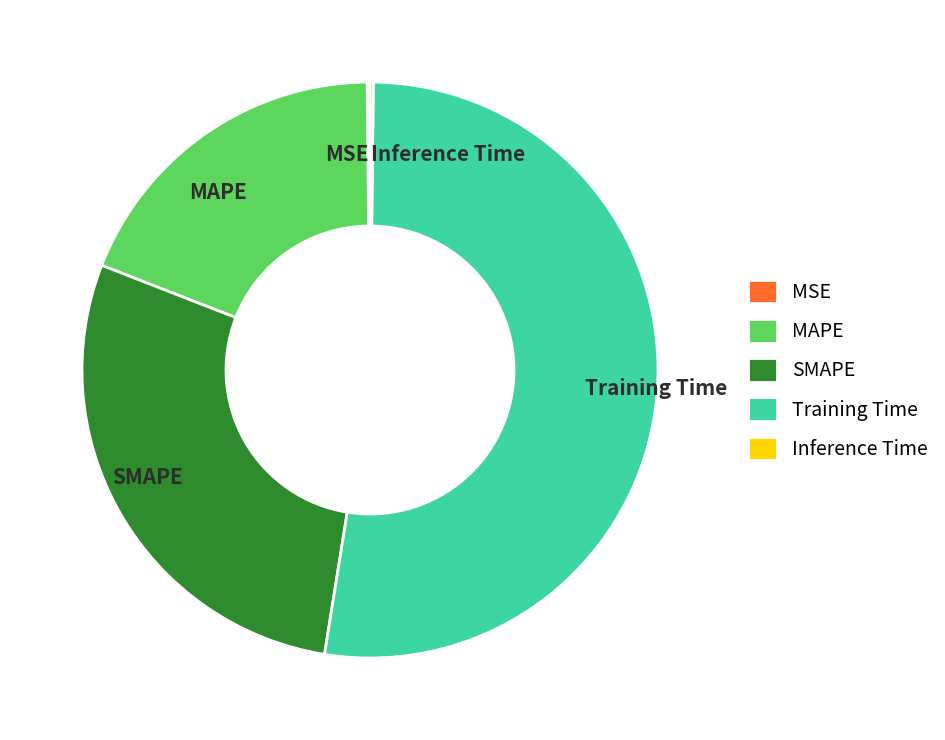

Do Training Time and SMAPE together represent more than half of the pie?

Yes